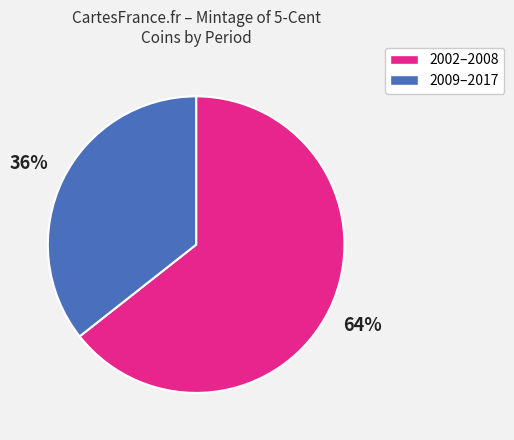

Is there any slice that represents more than half of the pie?

Yes